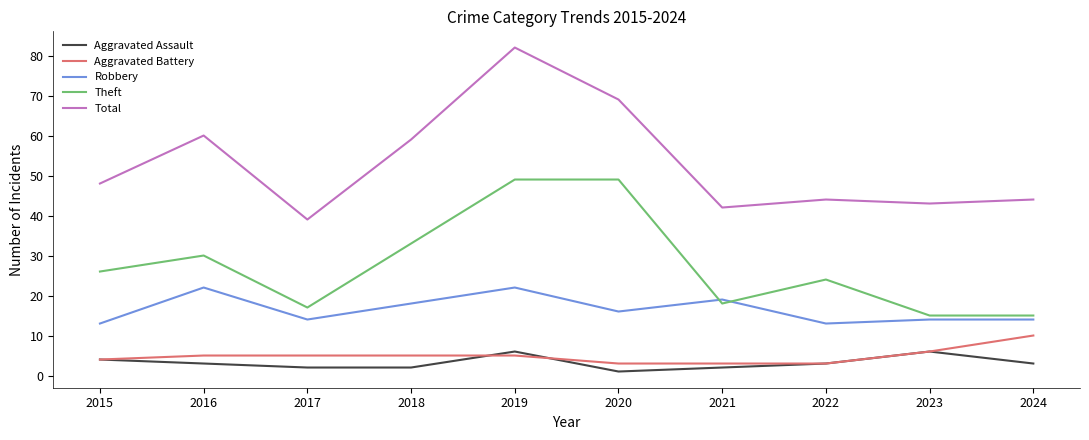

True or false: Total has a value of 48 at 2015.

True